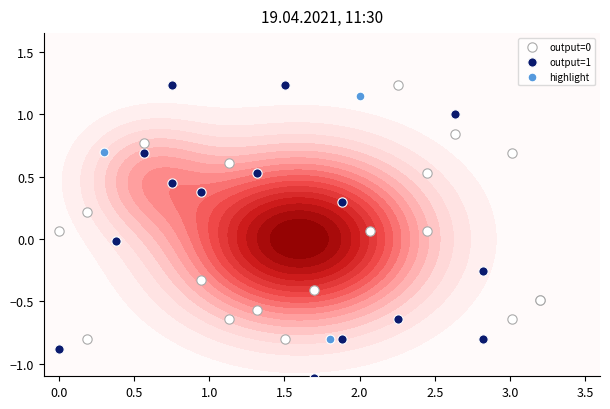

Reading right to left, what are all the values shown in this chart?

1.1	-0.8	0.7